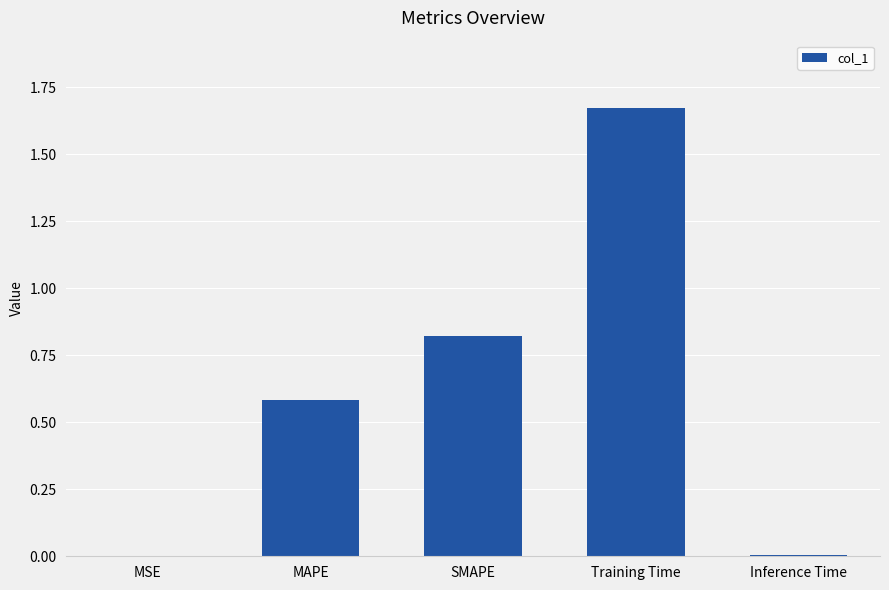

The chart shows a value of 0.3 at SMAPE. True or false?

False